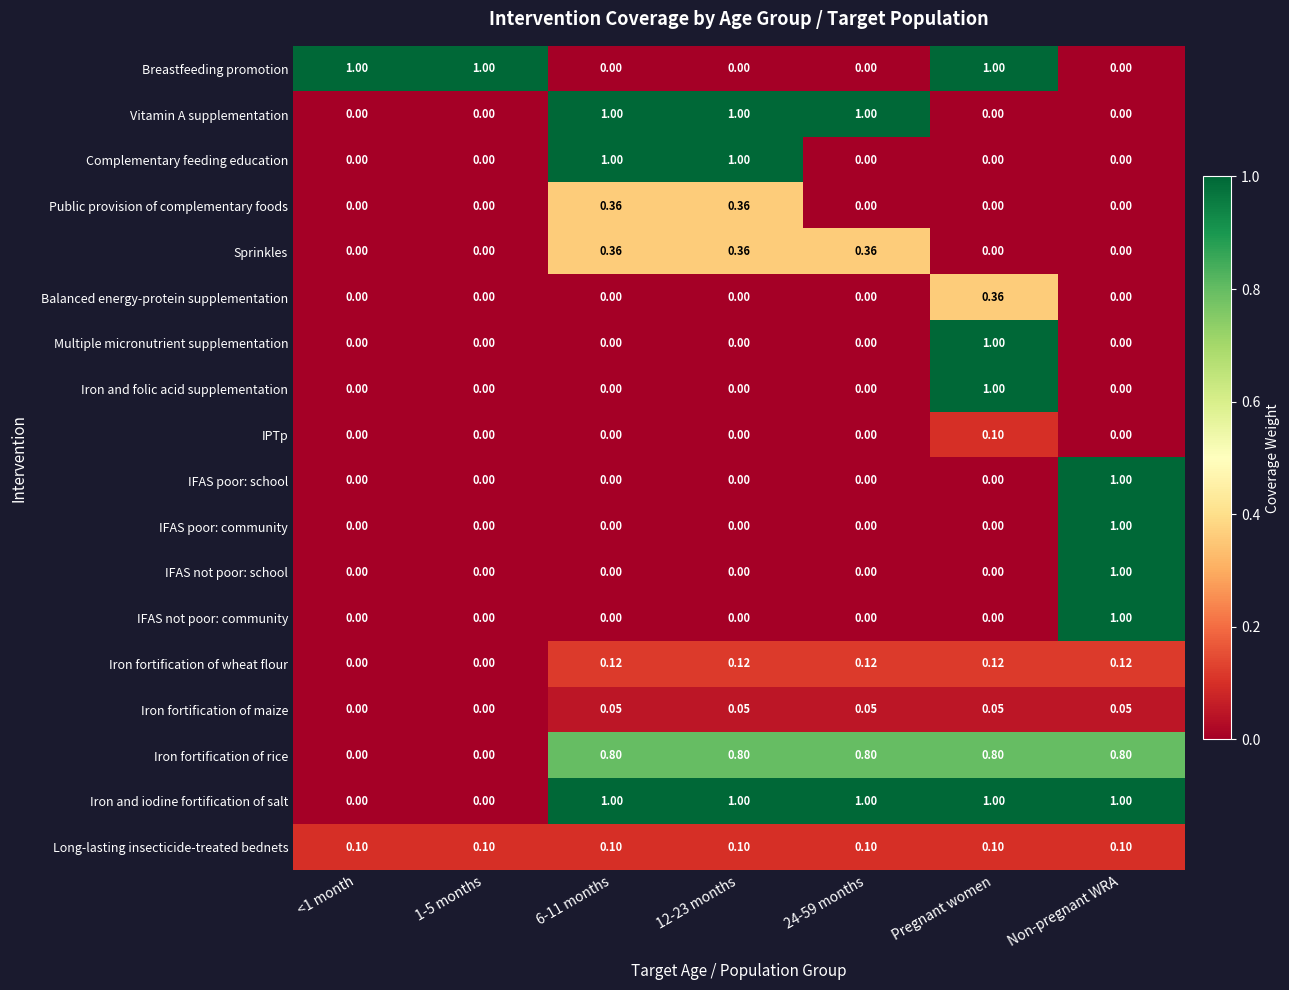

Which category has the highest value in the Balanced energy-protein supplementation series?

Pregnant women